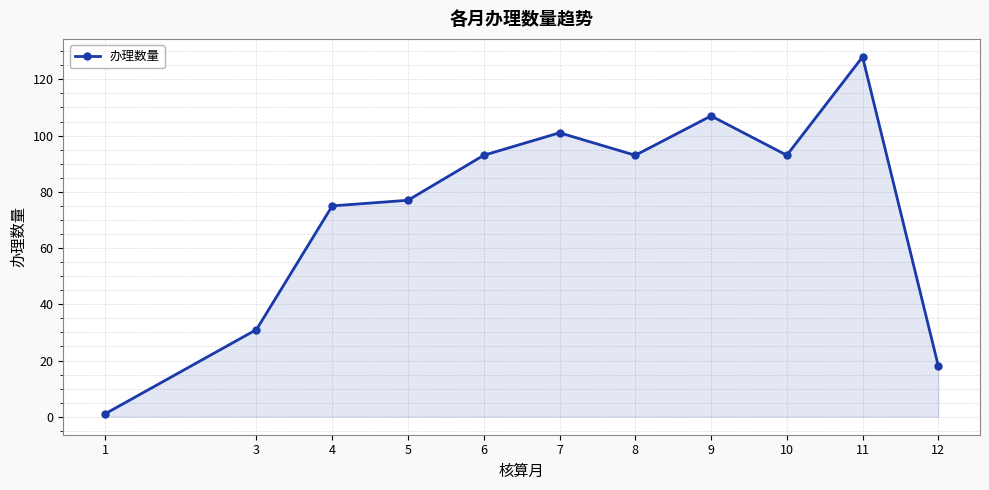

Reading right to left, list all the values displayed in this chart.

18	128	93	107	93	101	93	77	75	31	1